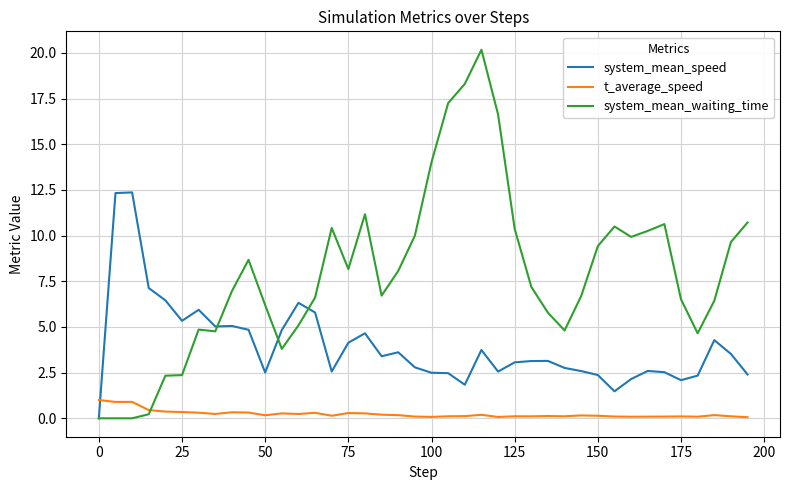

Which series has the largest range (max minus min)?

system_mean_waiting_time